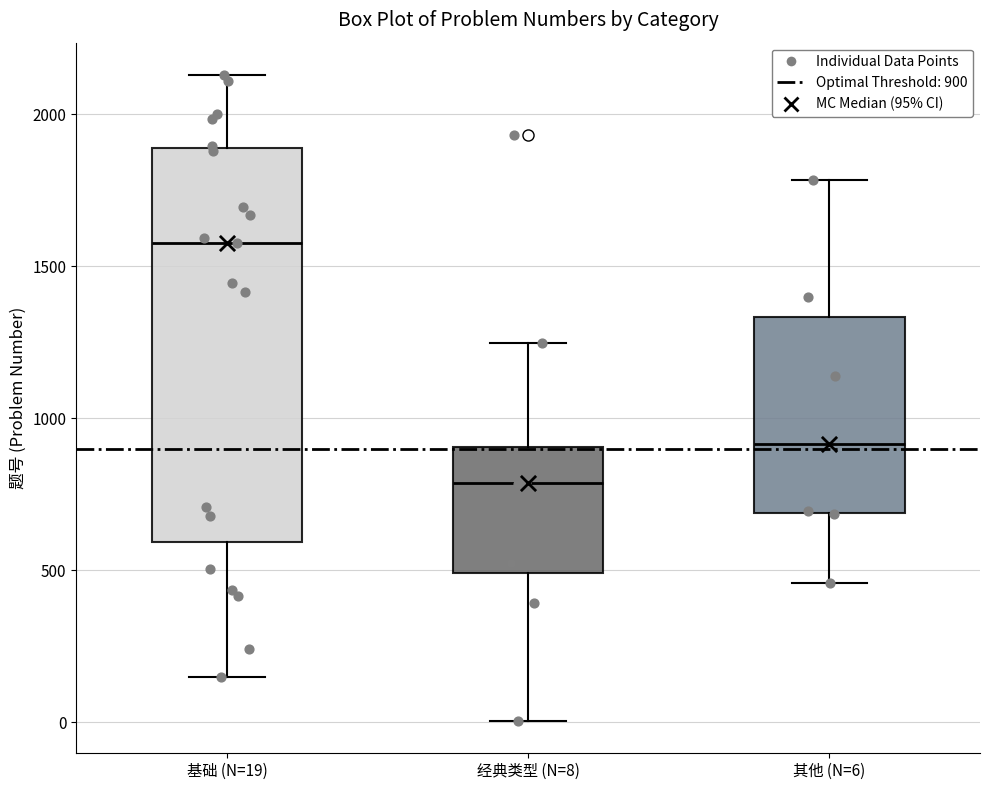

Reading left to right, transcribe this box plot: for each box, give where its median line is, the range the box spans, and where its two whiskers end, as read against the y-axis. The values are not printed on the chart, so give them approximately, as read against the axis.

基础 (N=19): median 1600, box 600 to 1900, whiskers 150 to 2150
经典类型 (N=8): median 800, box 500 to 900, whiskers 0 to 1250
其他 (N=6): median 900, box 700 to 1350, whiskers 450 to 1800